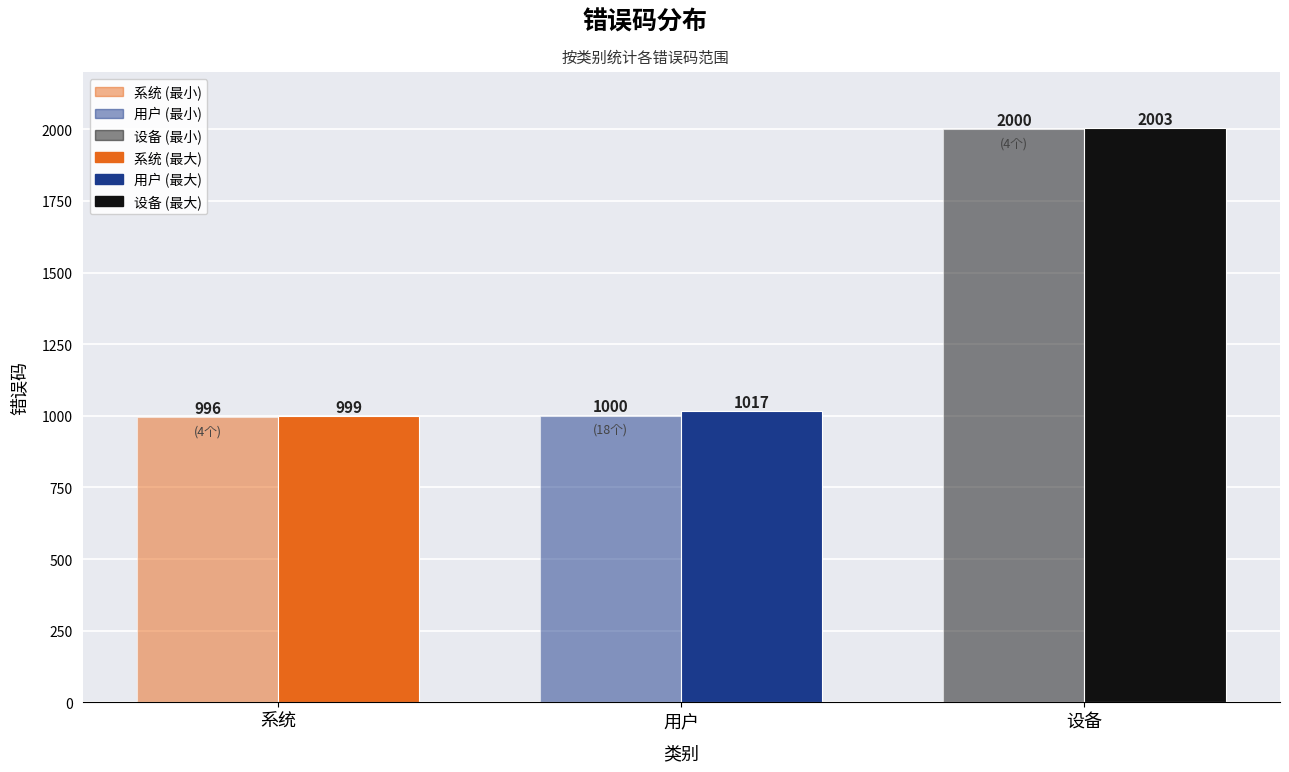

Does the chart contain any negative values?

No